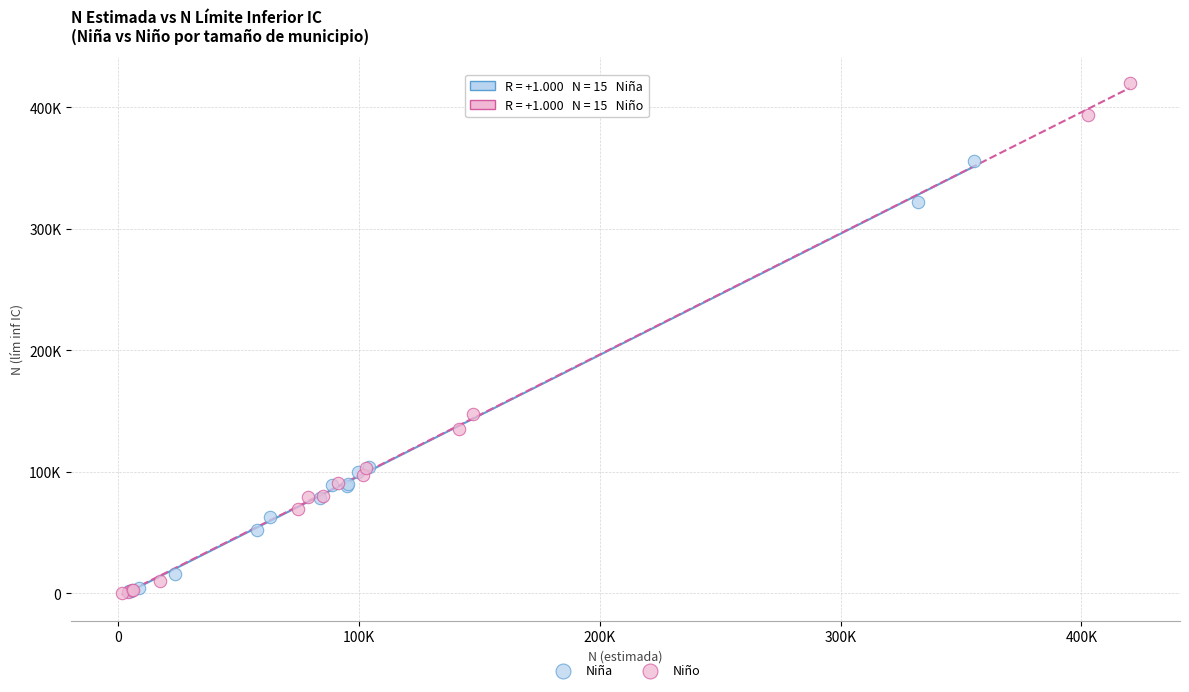

What are all the series names shown in the legend?

Niña, Niño